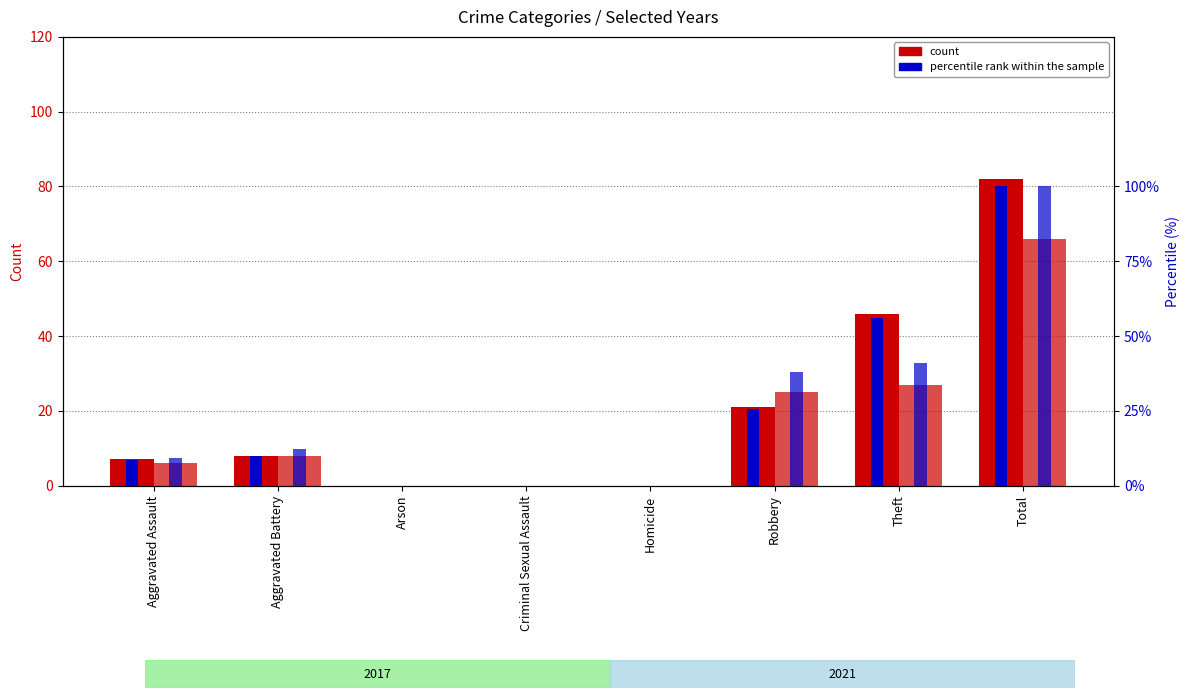

List the series in order of their peak value, highest first.

2017 percentile, 2021 percentile, 2017 count, 2021 count